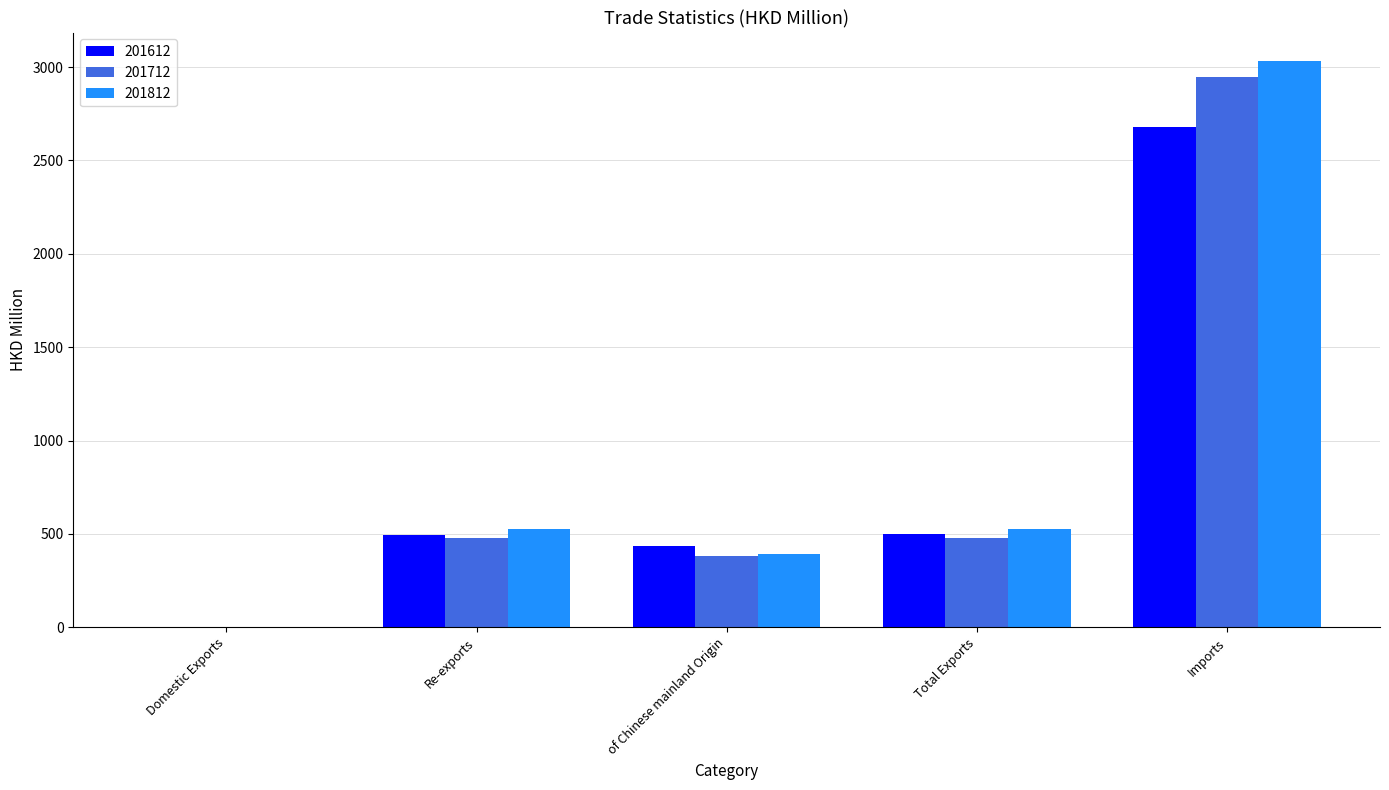

At which category is the sum across all series the highest?

Imports